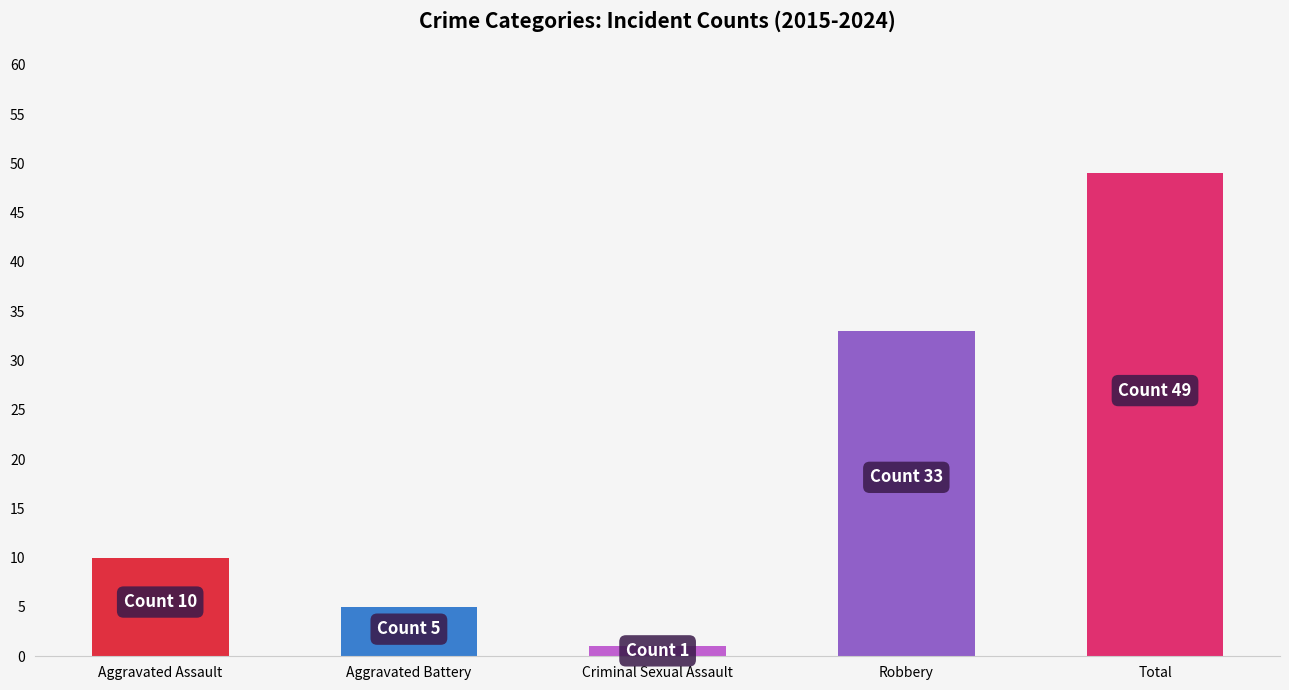

Where is the data nearest to the value 25?

Robbery